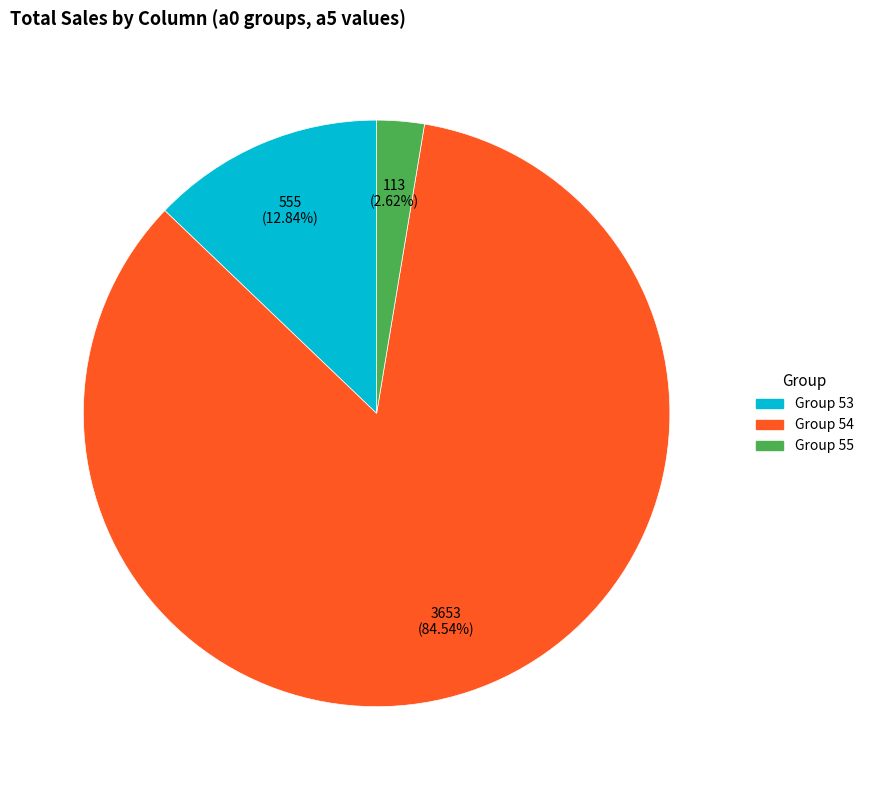

Rank the categories by value from highest to lowest.

Group 54, Group 53, Group 55